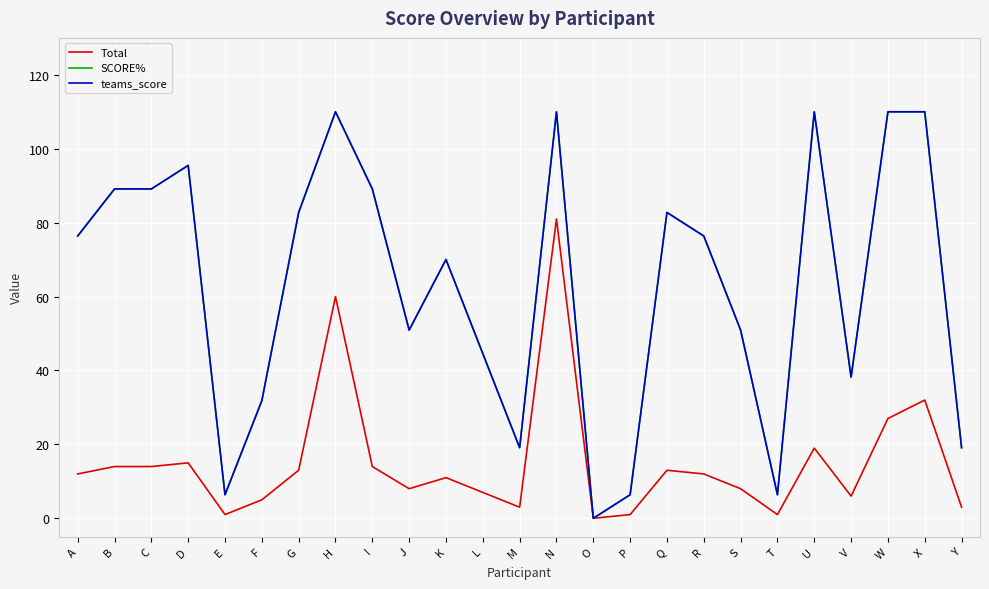

True or false: teams_score and Total intersect in this chart.

False